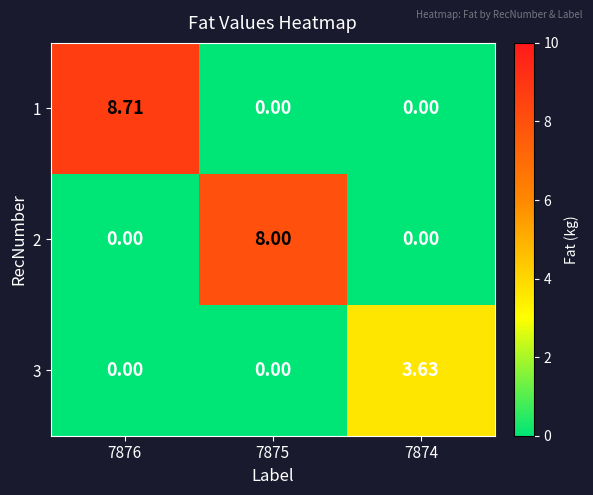

How many data points does each series have?

3